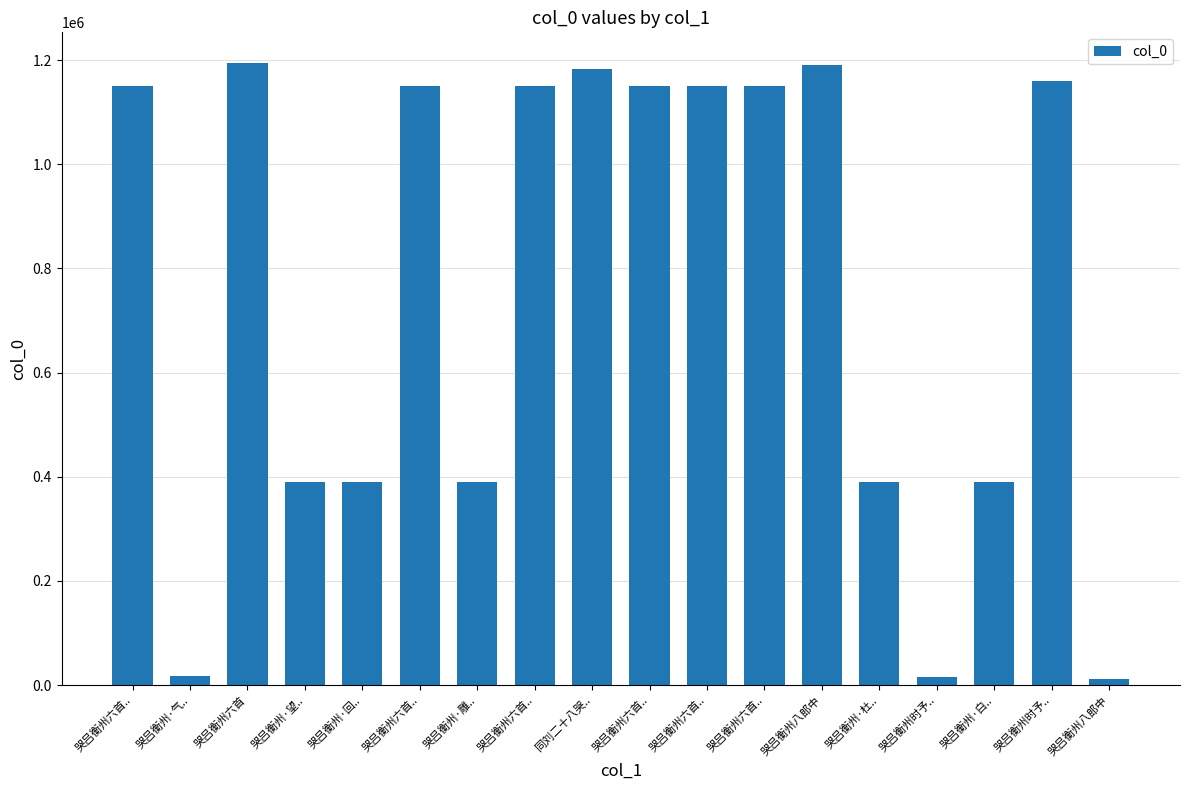

What is the sum of the values at 哭吕衡州时予.. and 哭吕衡州·白..?

1549101